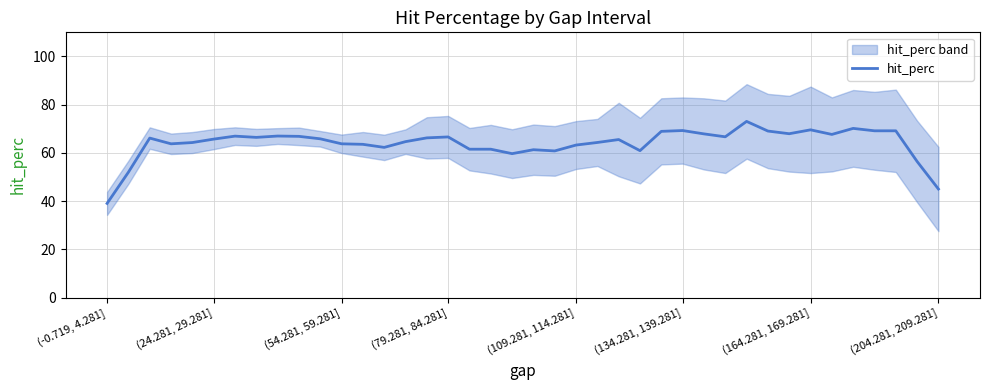

Count the number of data series in this chart.

1